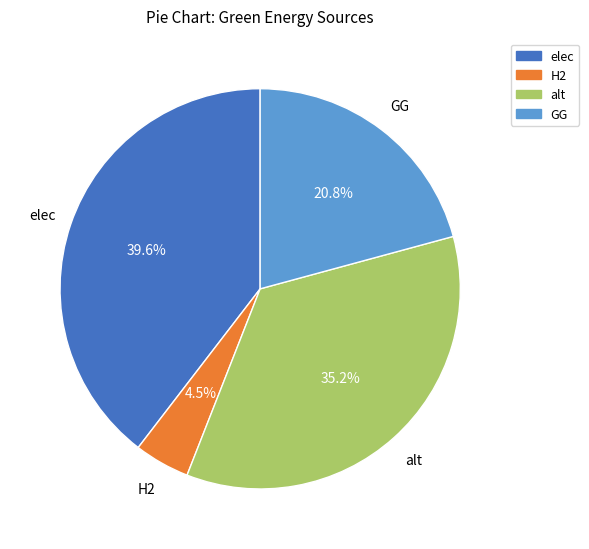

How many segments does this pie chart have?

4